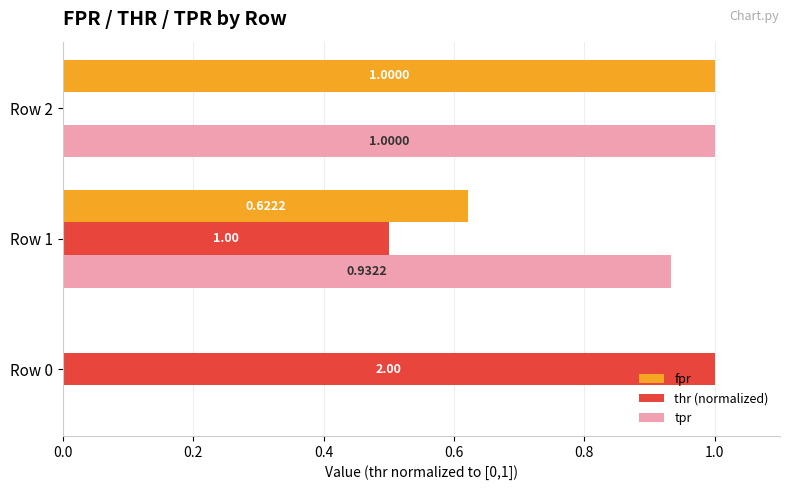

How many categories are shown in the chart?

3